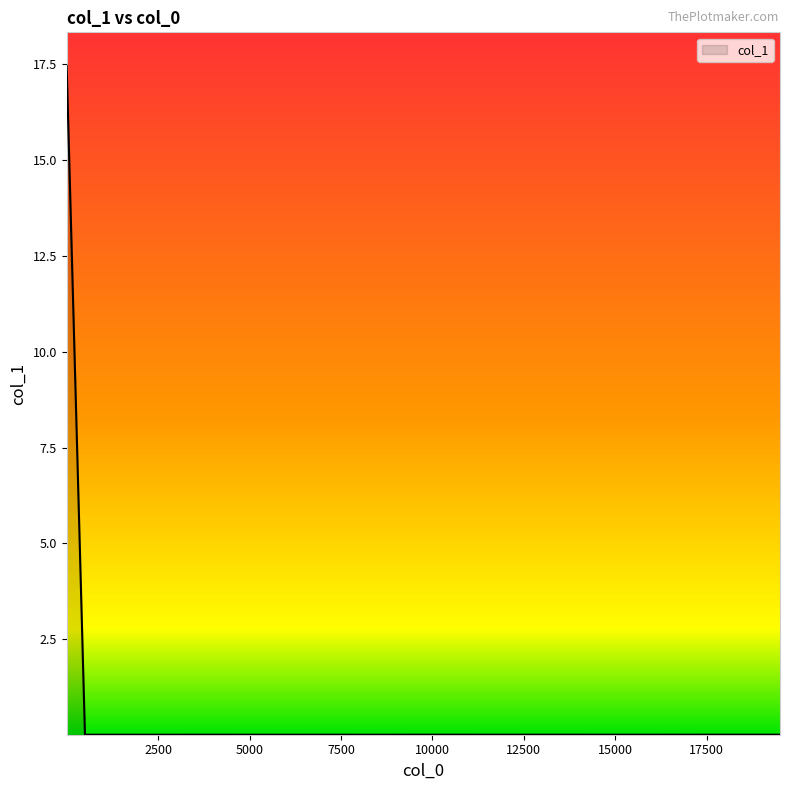

What is the difference between the maximum and minimum values?

17.4